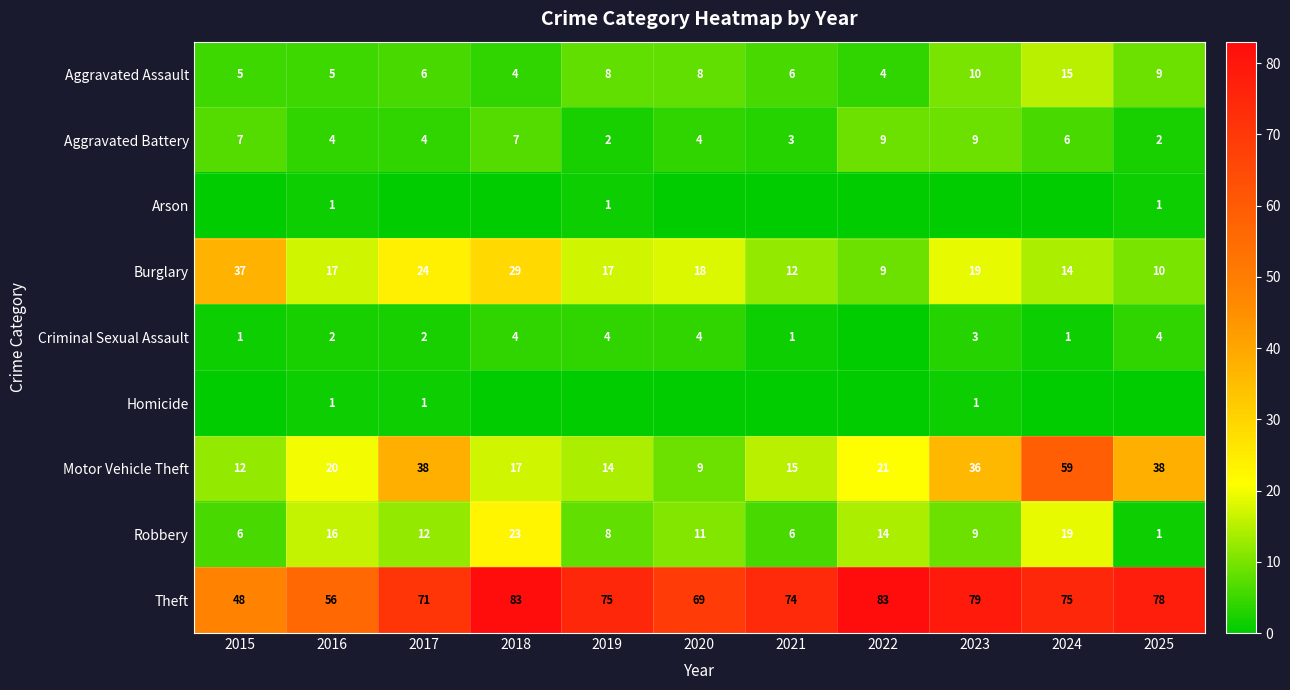

The Theft series shows 75 at 2019. True or false?

True